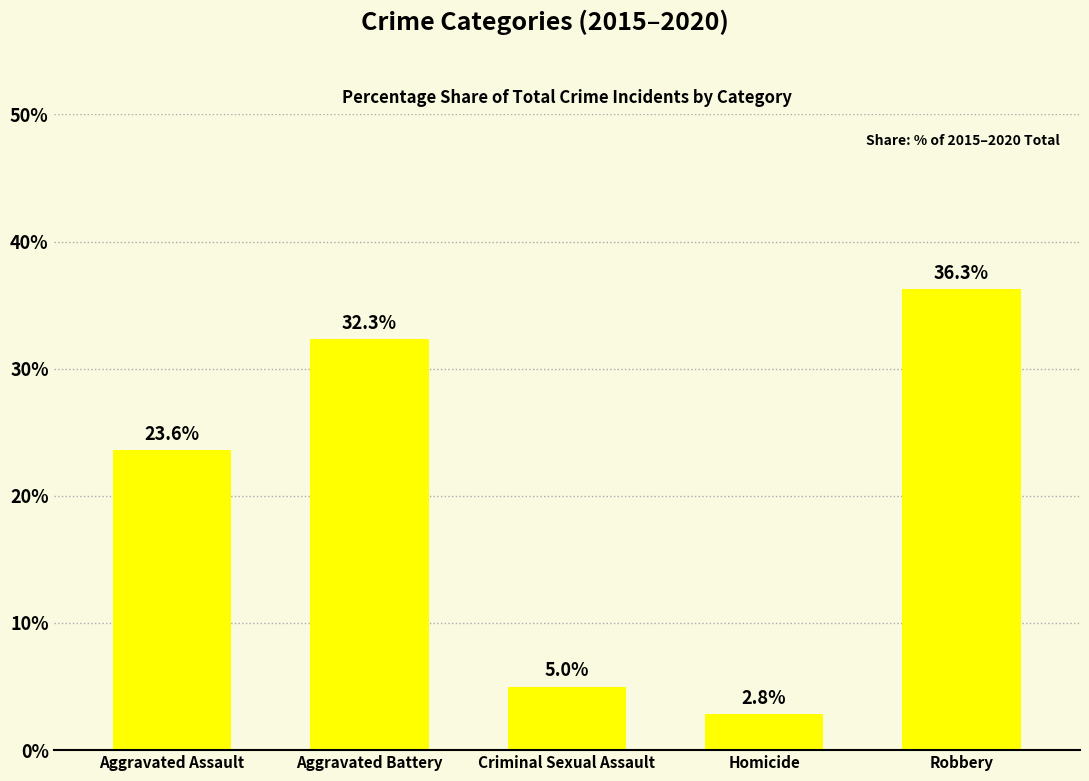

What value does the data have at Robbery?

36.3